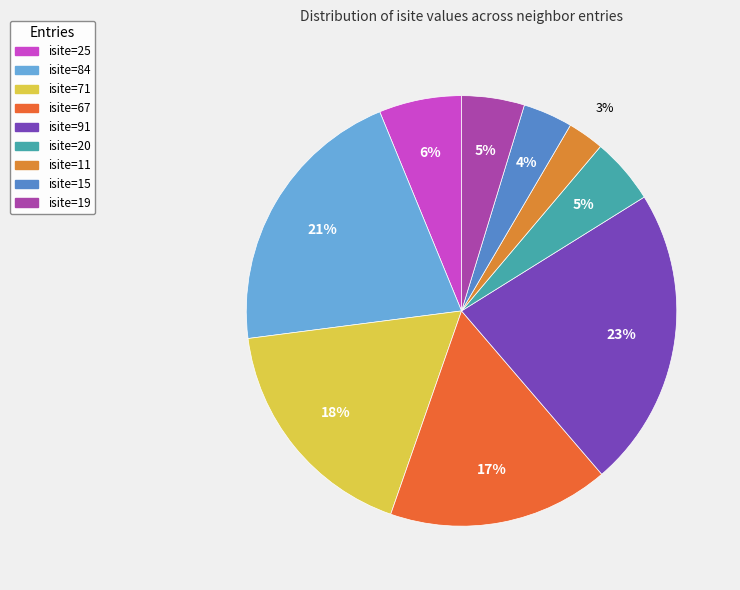

How many segments does this pie chart have?

9